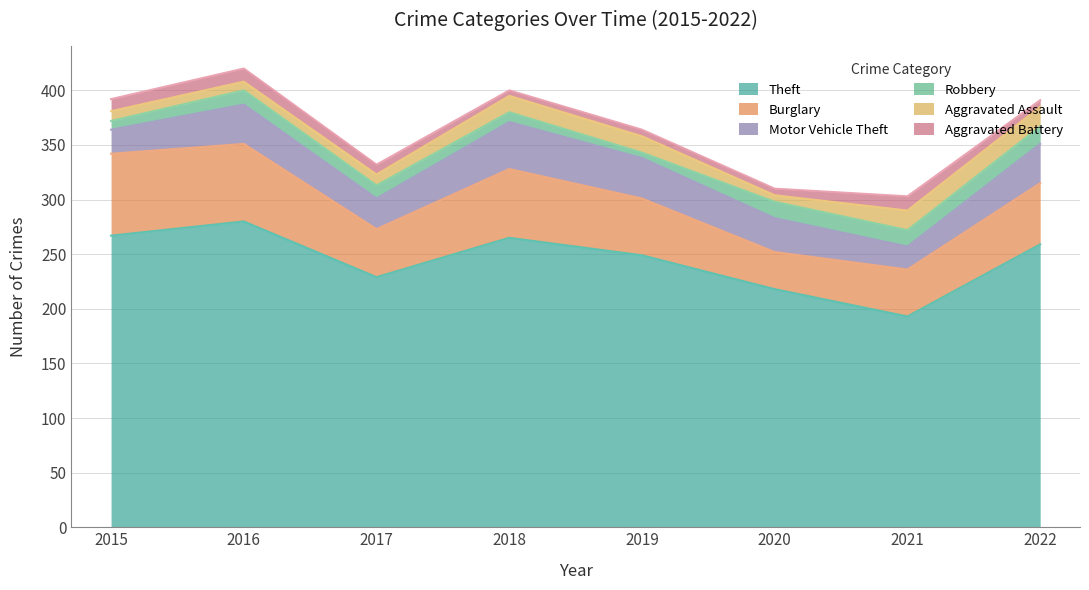

Where do Aggravated Assault and Aggravated Battery first cross each other?

2016 and 2017